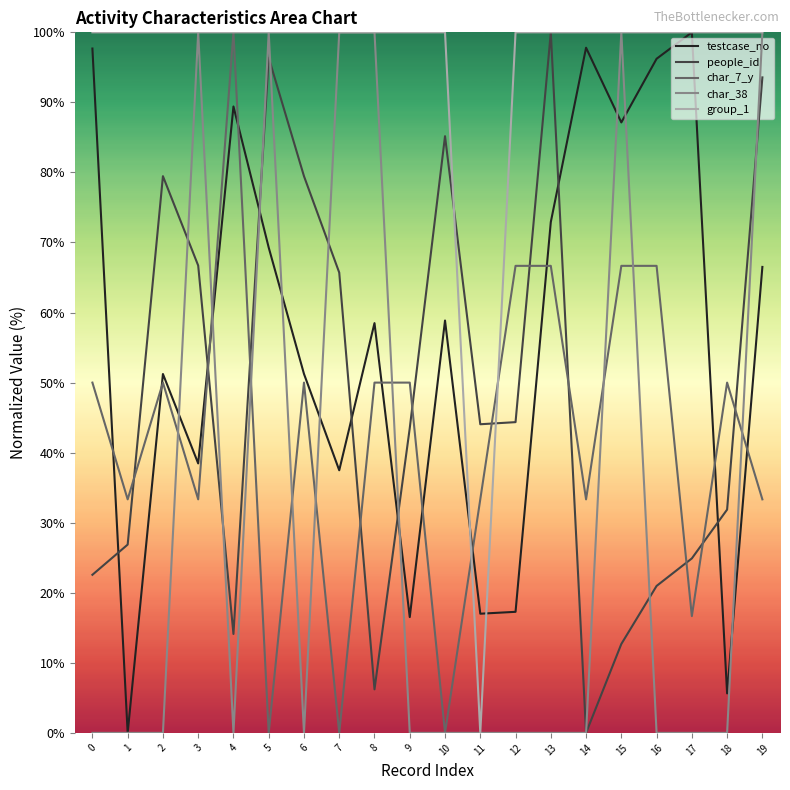

True or false: testcase_no has a value of 96.2 at 16.

True